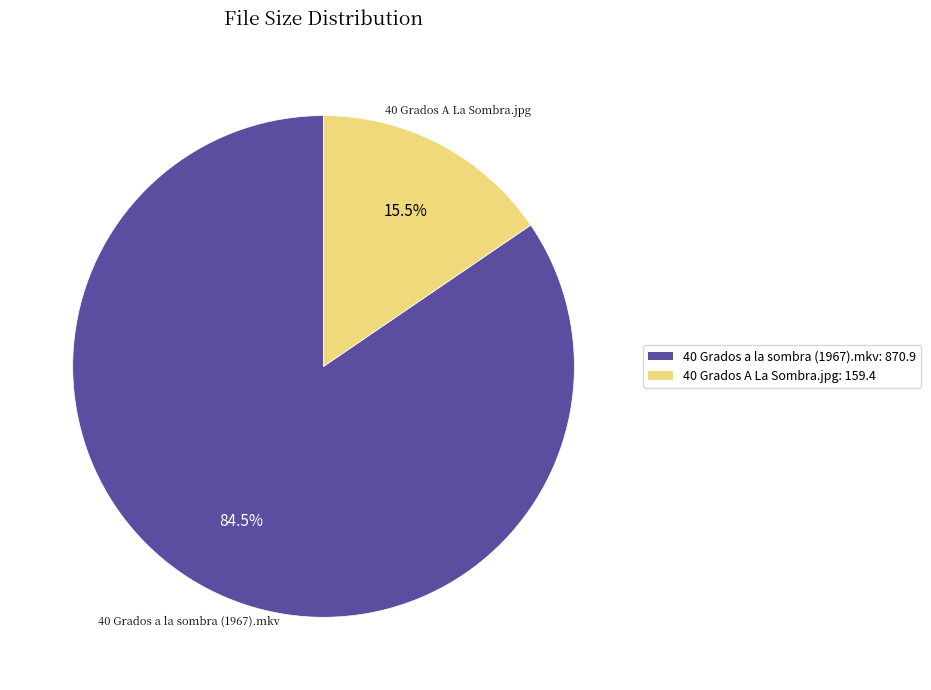

Which slice is the smallest?

40 Grados A La Sombra.jpg